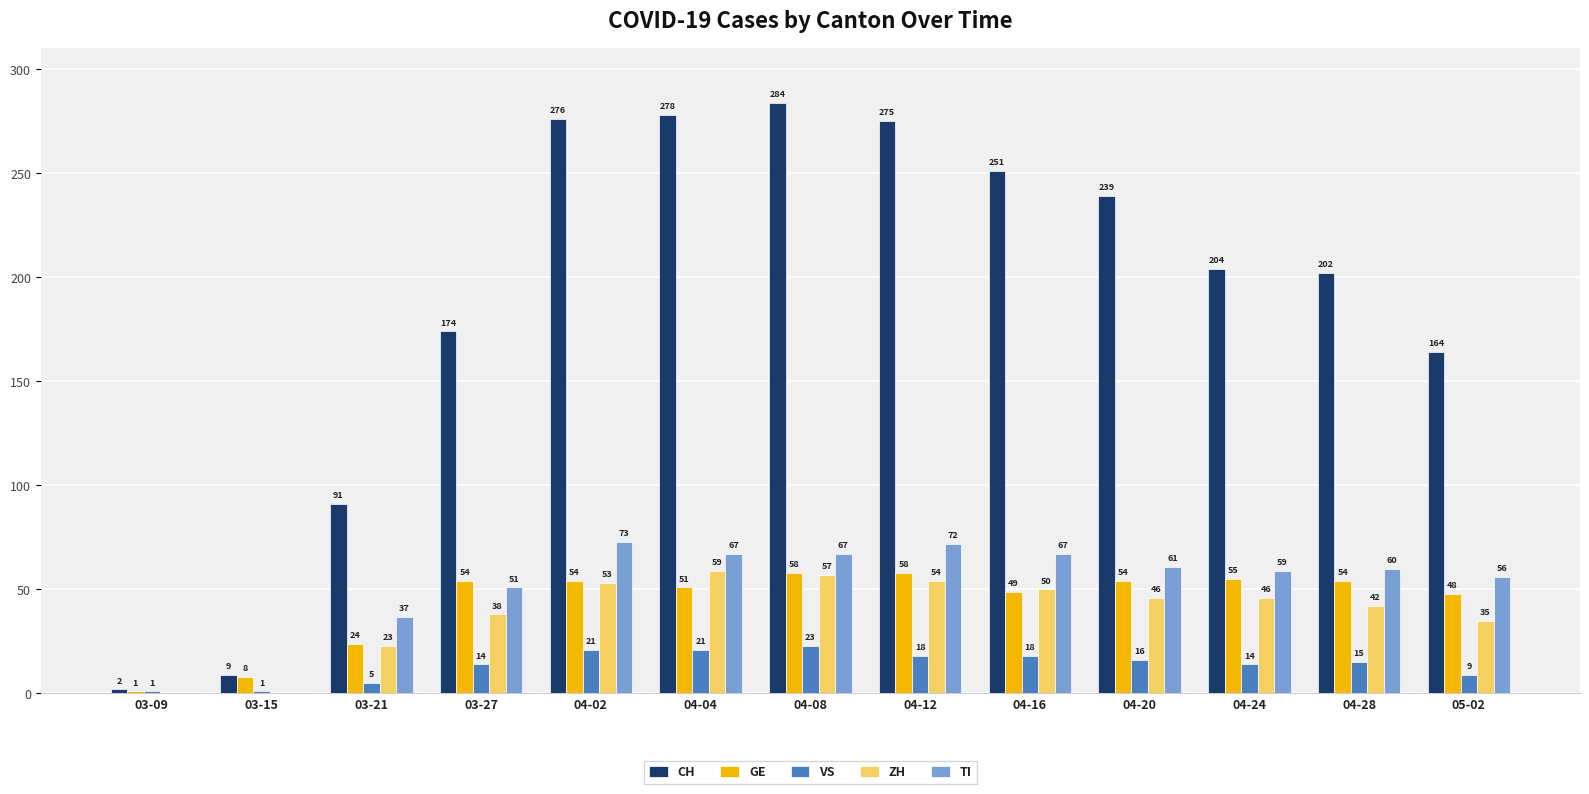

Are the bars horizontal?

No